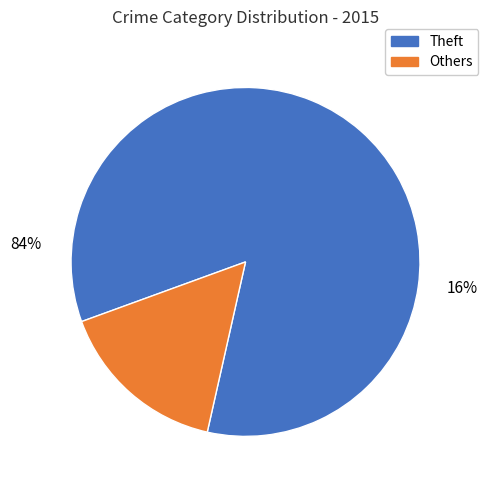

Is Theft the majority of the pie?

Yes